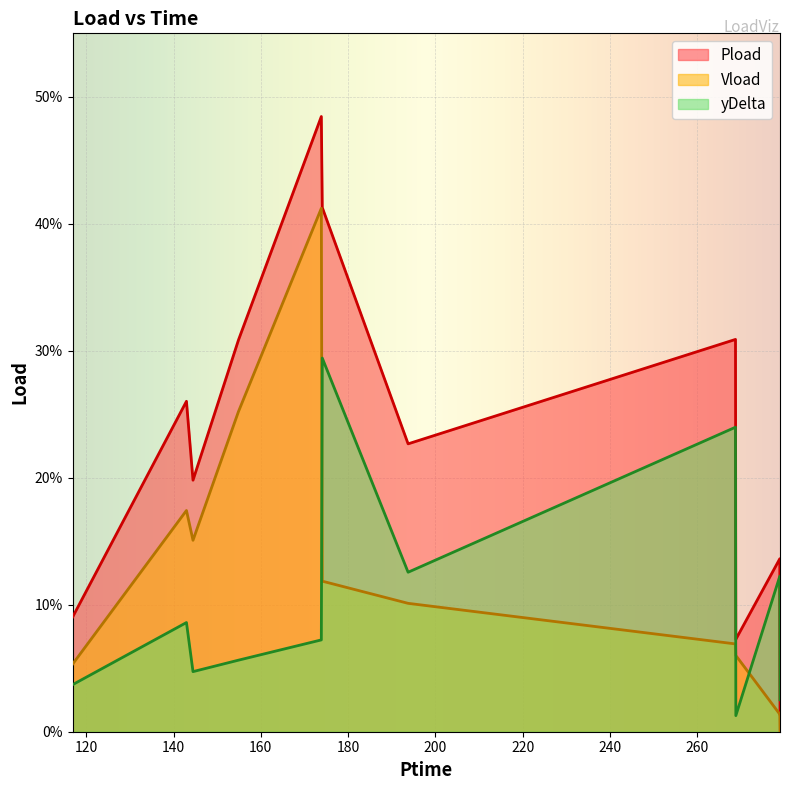

Which series has the largest total across all categories?

Pload